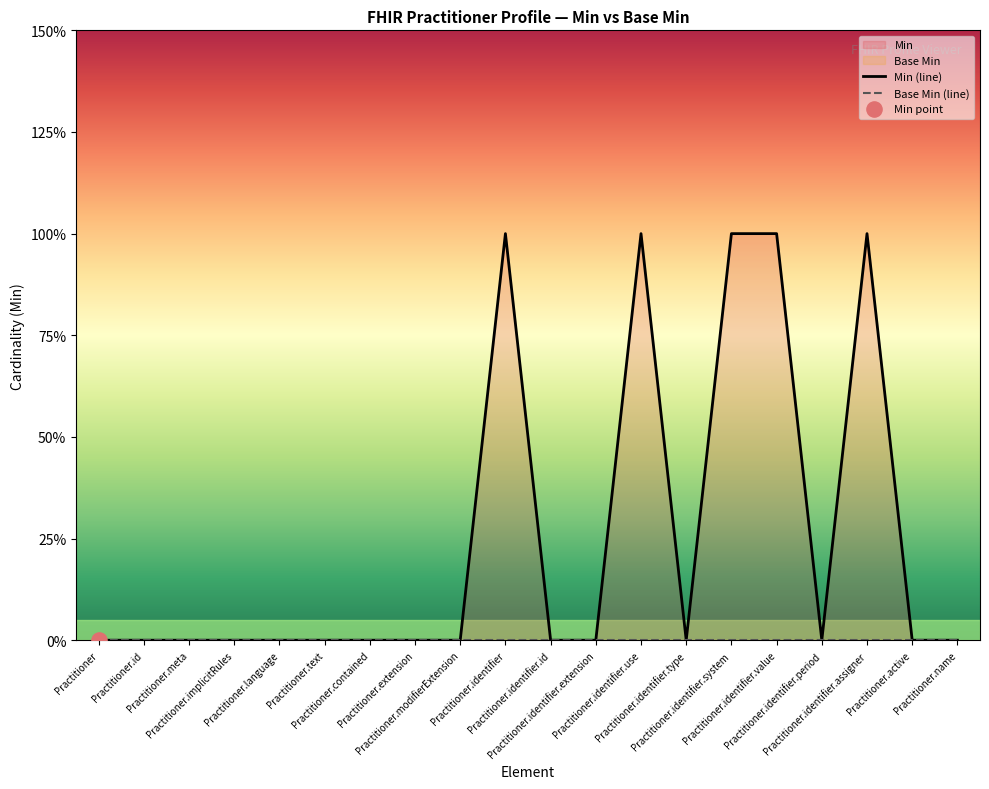

Is the value of Min (line) at Practitioner.contained greater than the value of Base Min (line) at Practitioner.identifier.assigner?

No